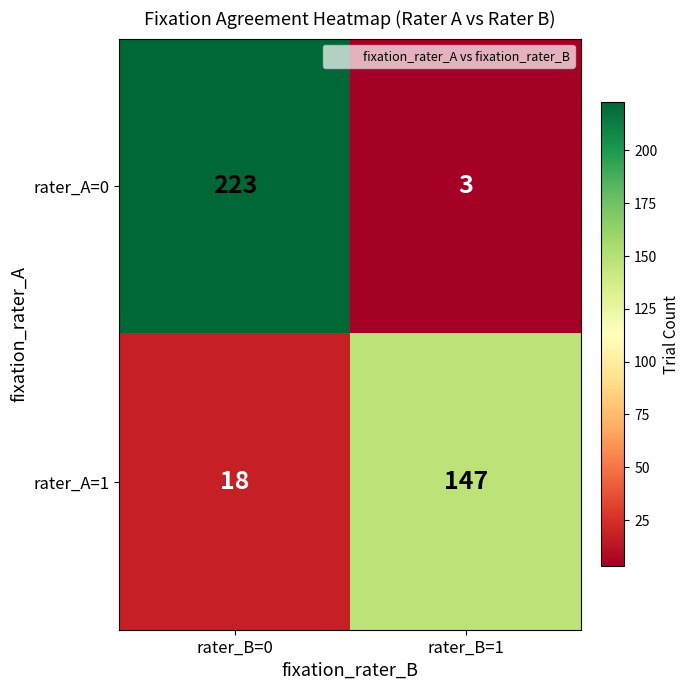

What is the total value across all series at rater_B=1?

150